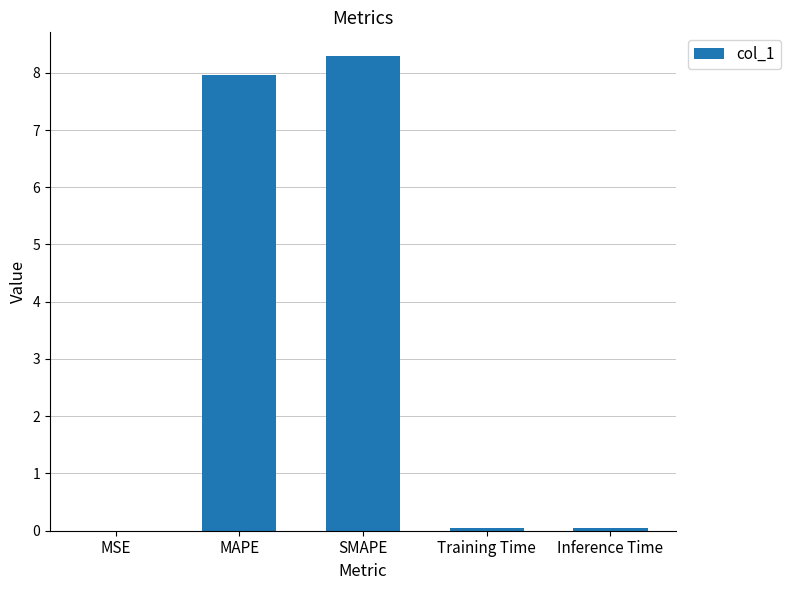

Which label corresponds to the largest value in the chart?

SMAPE